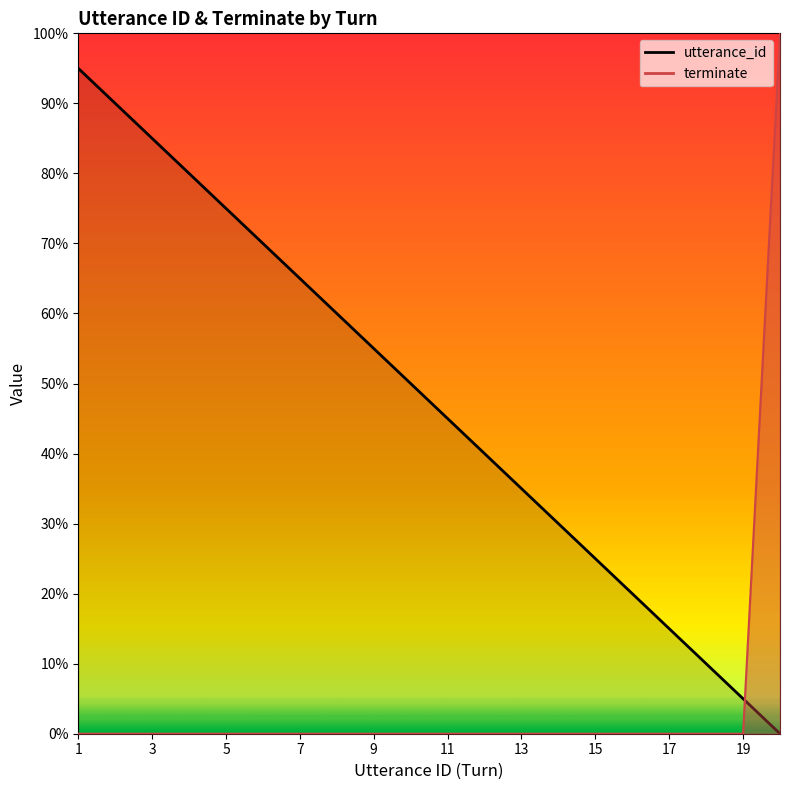

List the labels in order of terminate value, smallest first.

1, 2, 3, 4, 5, 6, 7, 8, 9, 10, 11, 12, 13, 14, 15, 16, 17, 18, 19, 20